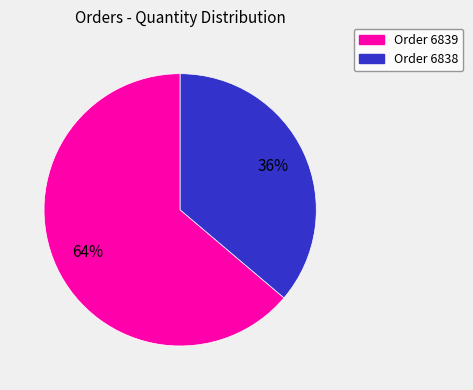

To the nearest percent, what is the difference between the largest and smallest slice percentages?

28%